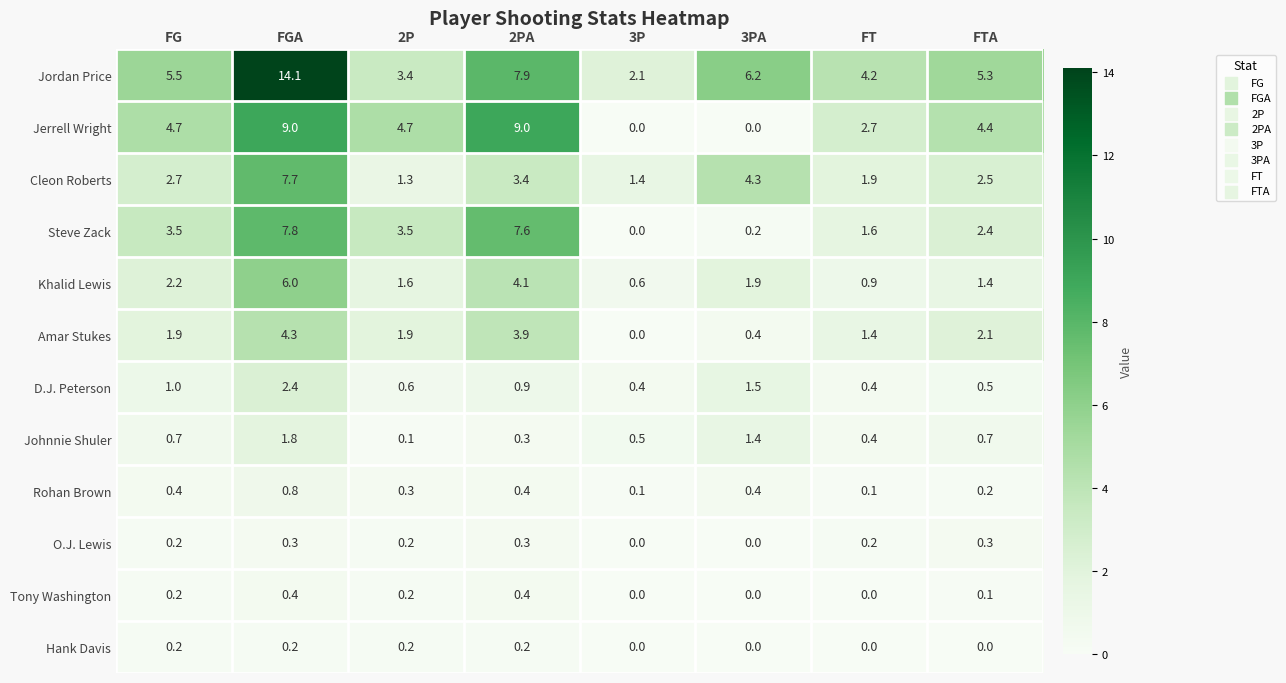

Which series has the largest total across all categories?

Jordan Price